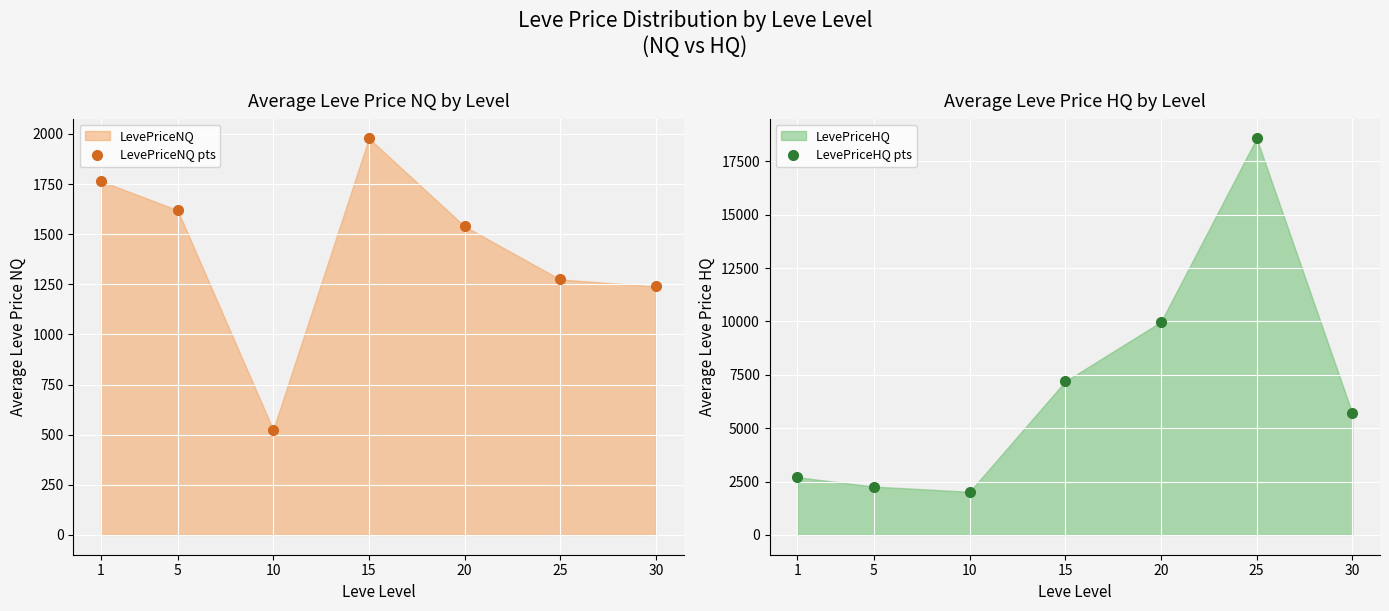

In LevePriceHQ pts, how many points are higher than both neighbors (excluding endpoints)?

1